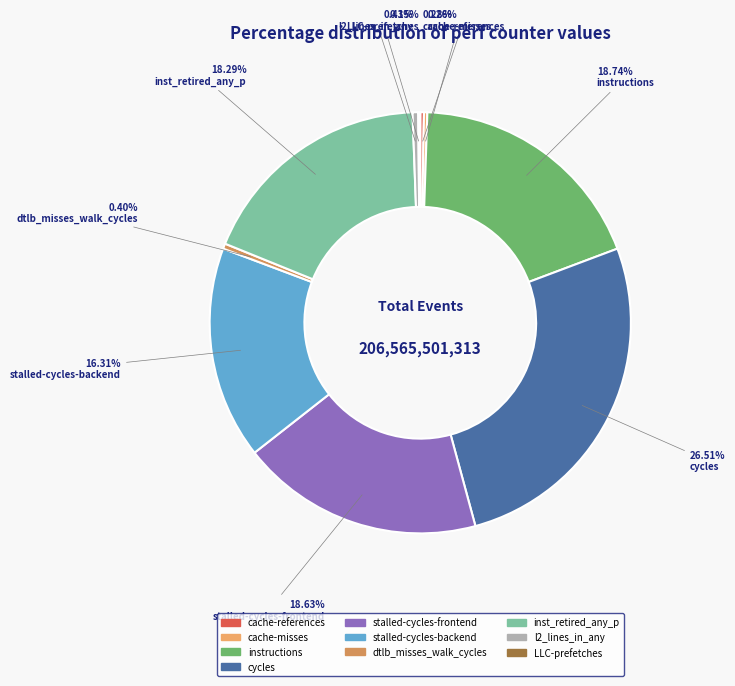

What is the ratio of the value at dtlb_misses_walk_cycles to the value at l2_lines_in_any?

0.9